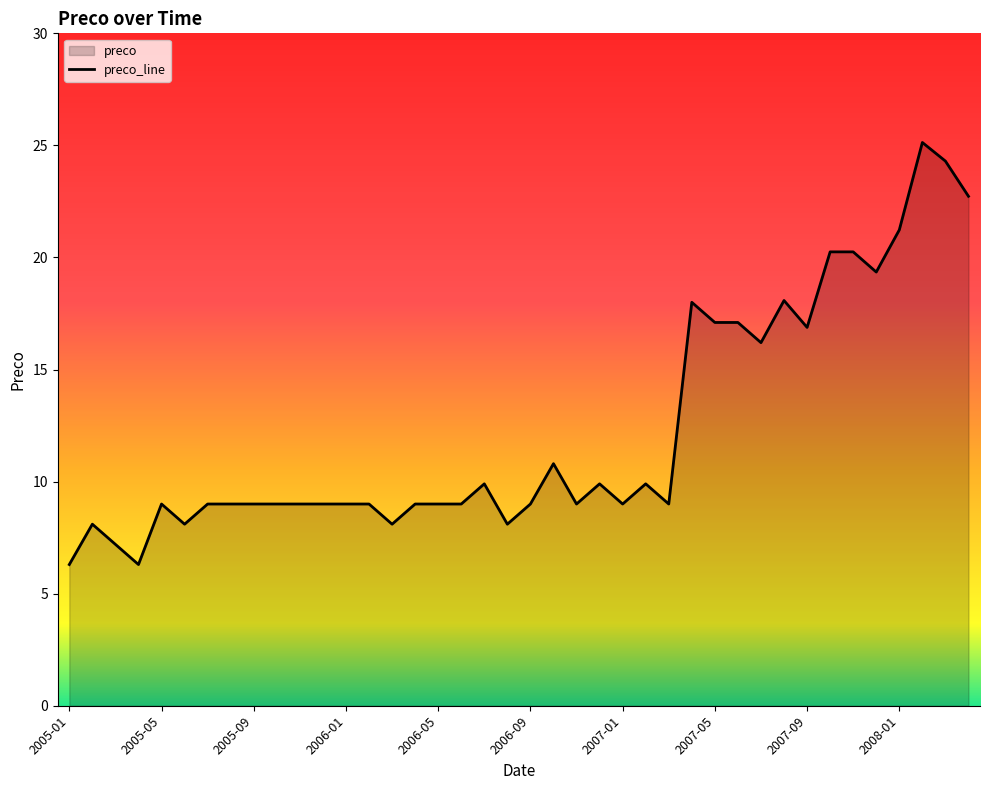

Where is the data nearest to the value 15?

2007-07